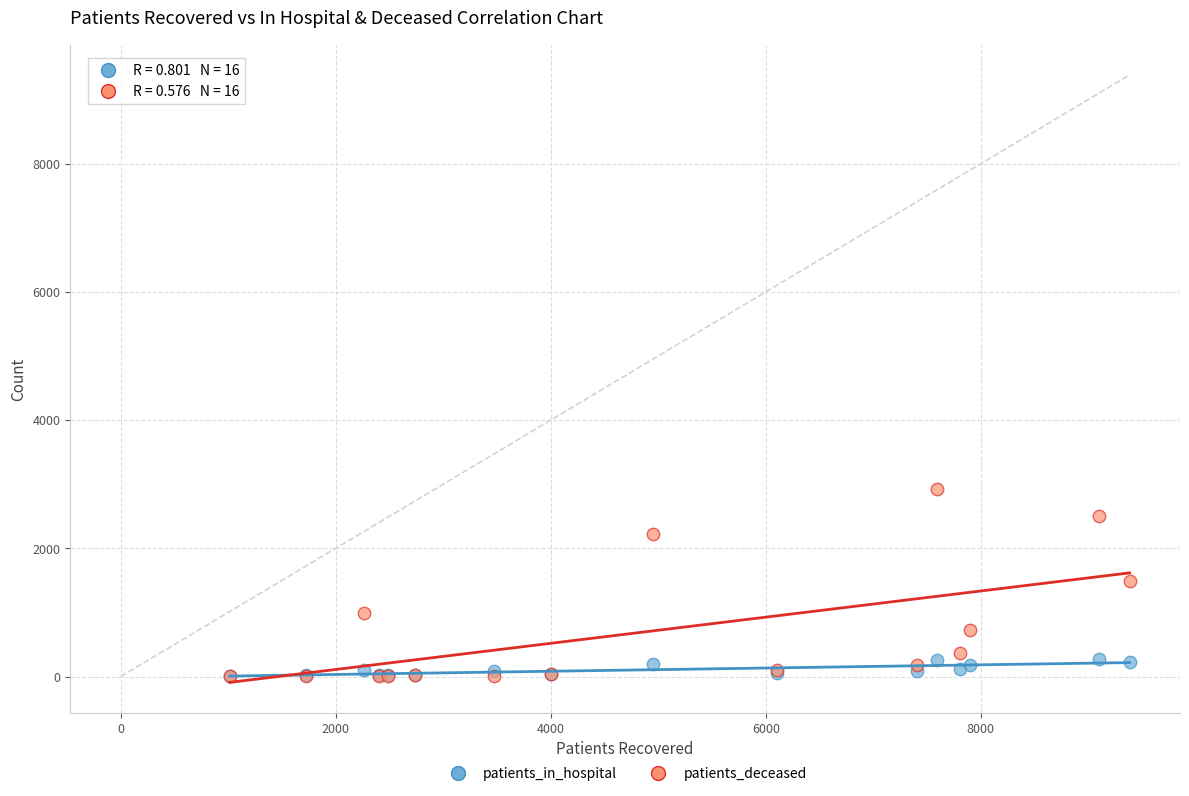

What are all the series names shown in the legend?

patients_in_hospital, patients_deceased